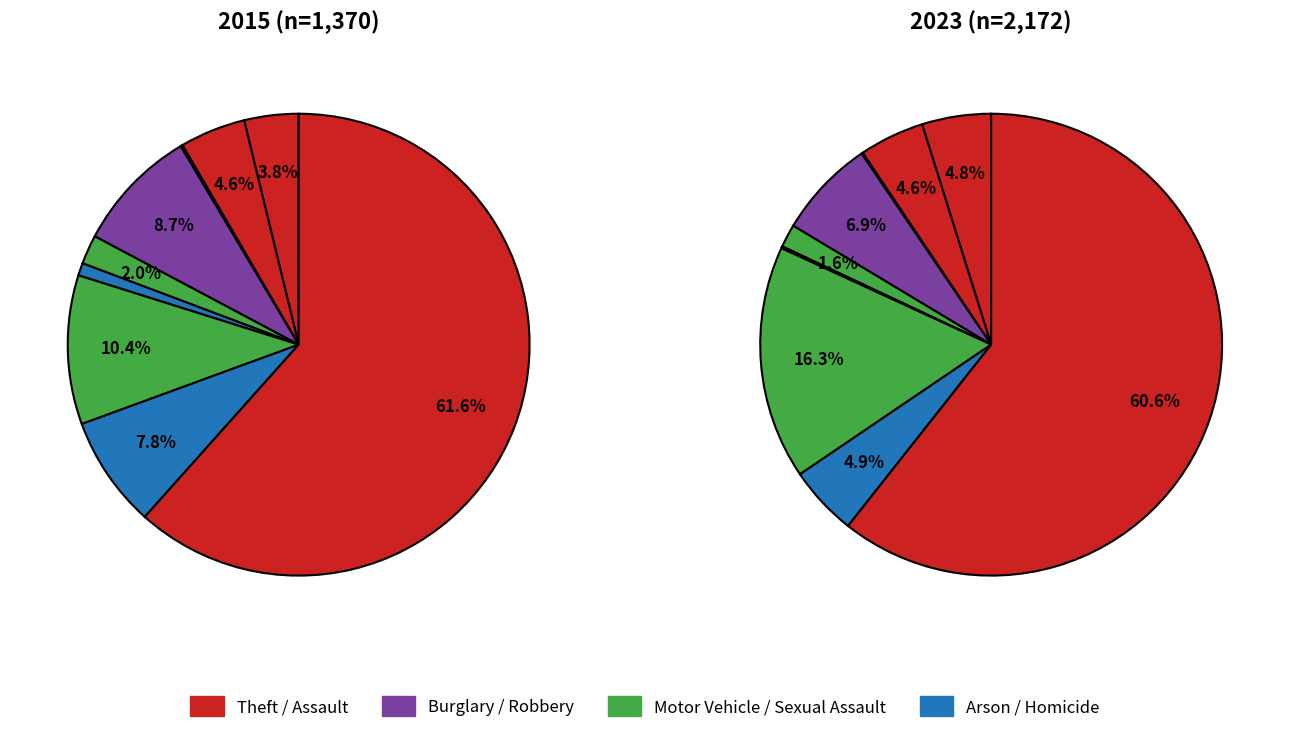

To the nearest percent, what is the difference between the largest and smallest slice percentages?

61%